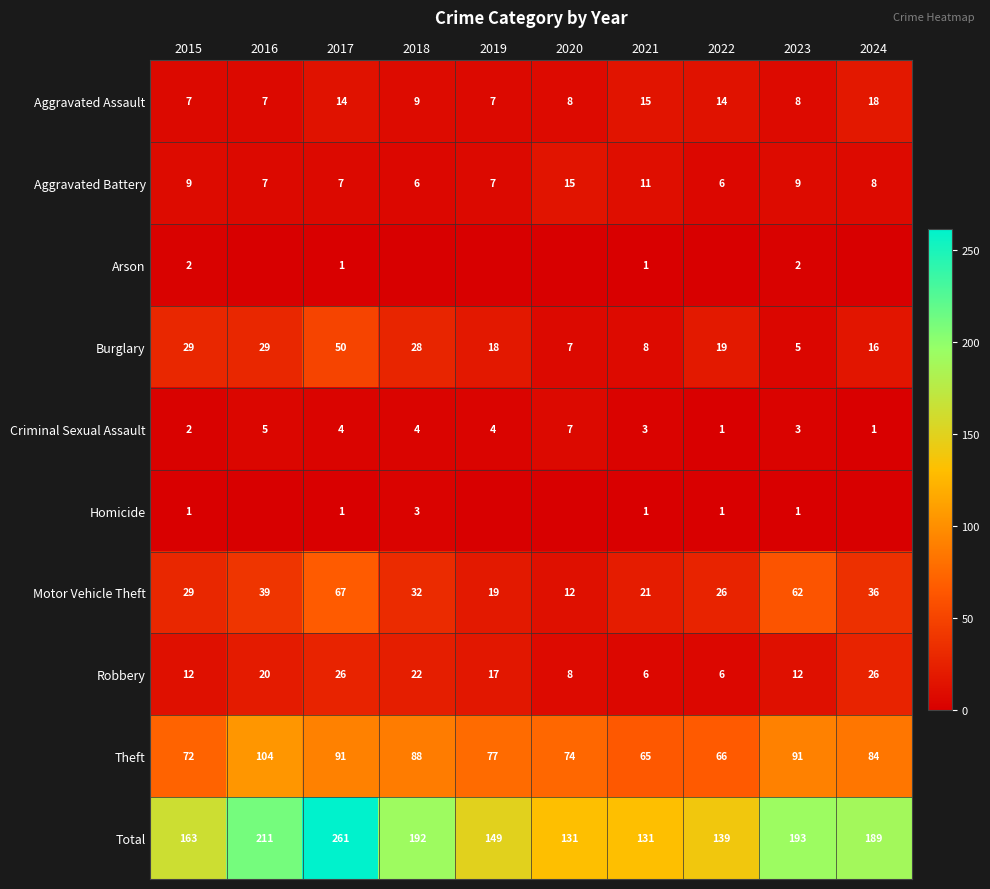

What is the highest value of the Burglary series?

50